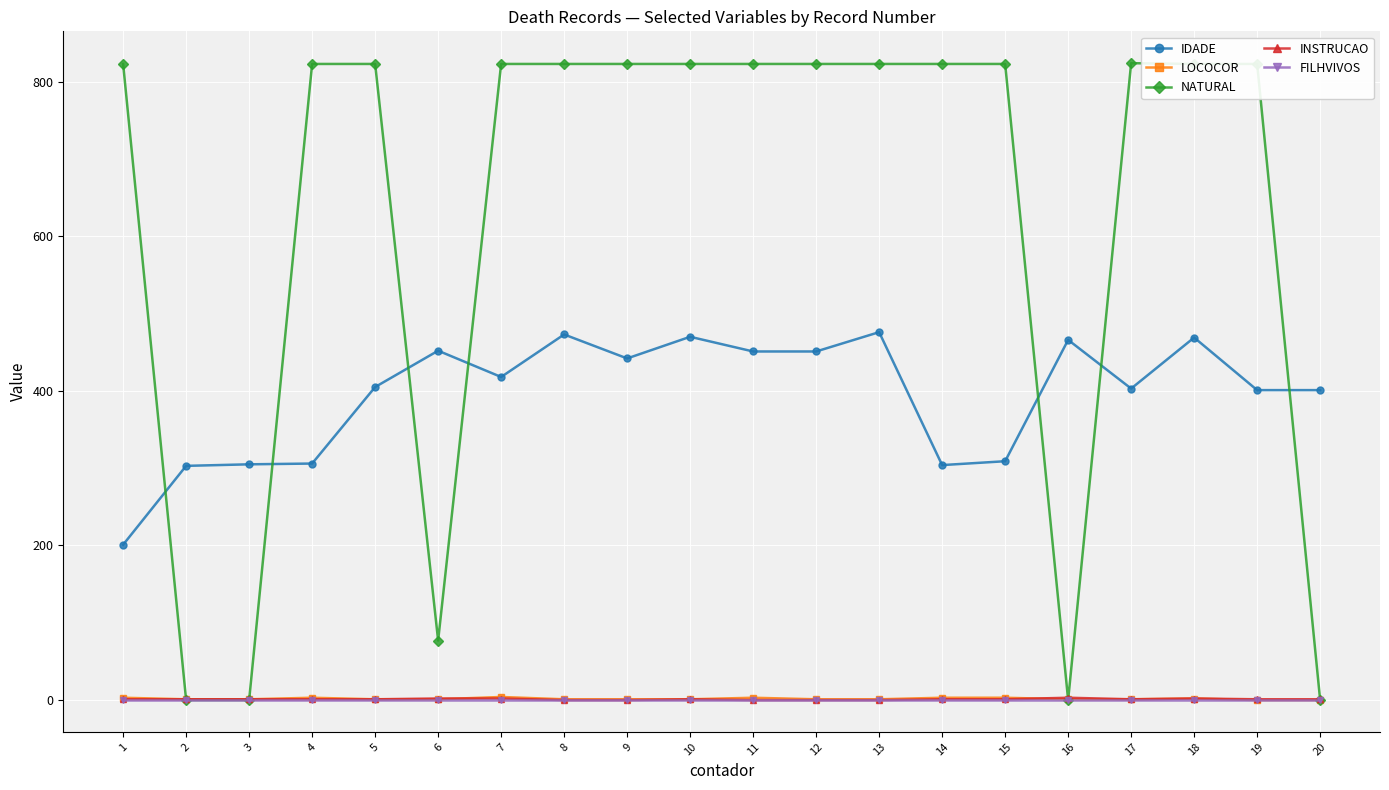

What is the greatest value displayed?

824